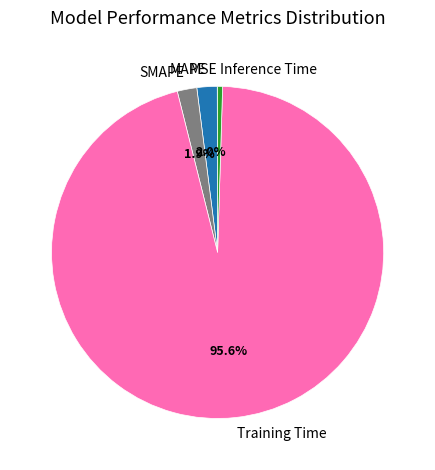

To the nearest percent, what is the average slice percentage?

20%